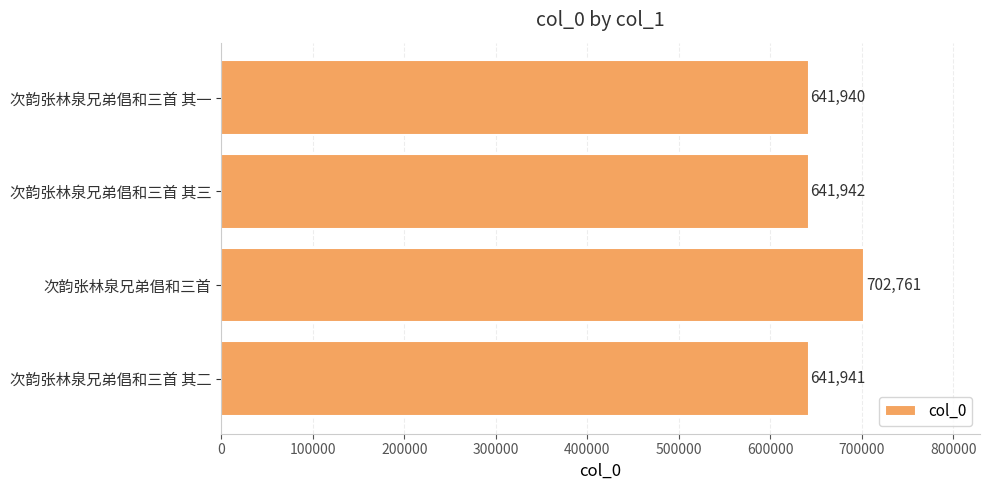

Which category has the highest value across all series?

次韵张林泉兄弟倡和三首